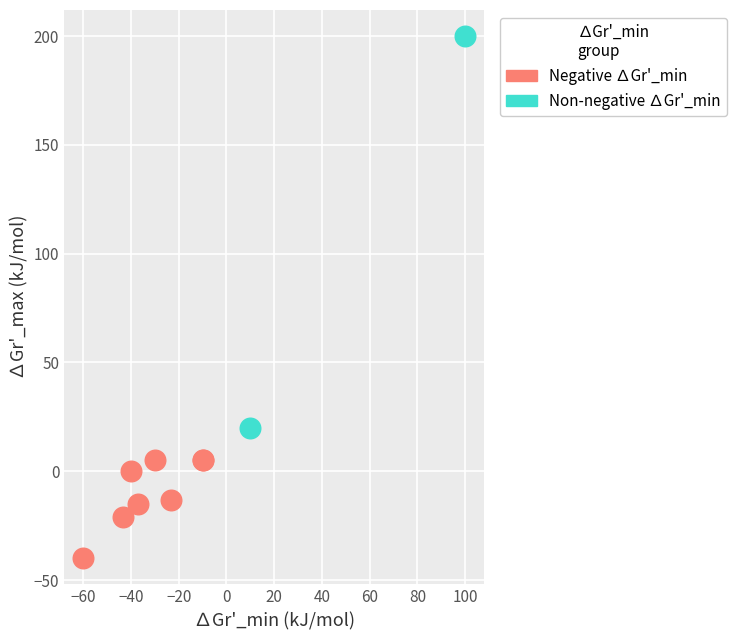

What are all the series names shown in the legend?

Negative ∆Gr'_min, Non-negative ∆Gr'_min